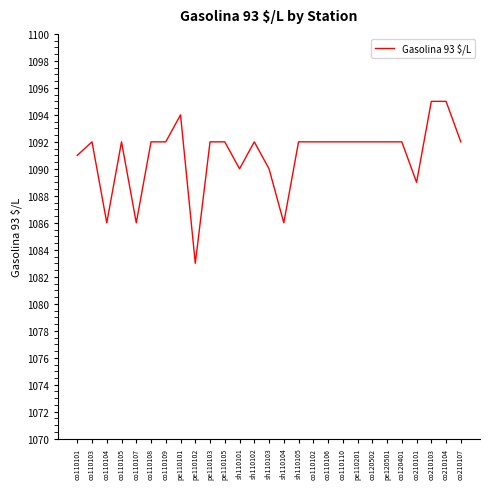

The value at pe110105 is 1092. True or false?

True